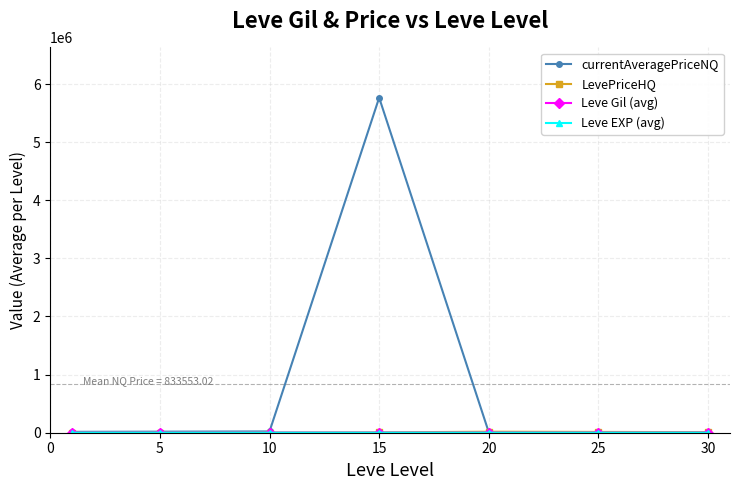

Which series has the largest total across all categories?

currentAveragePriceNQ